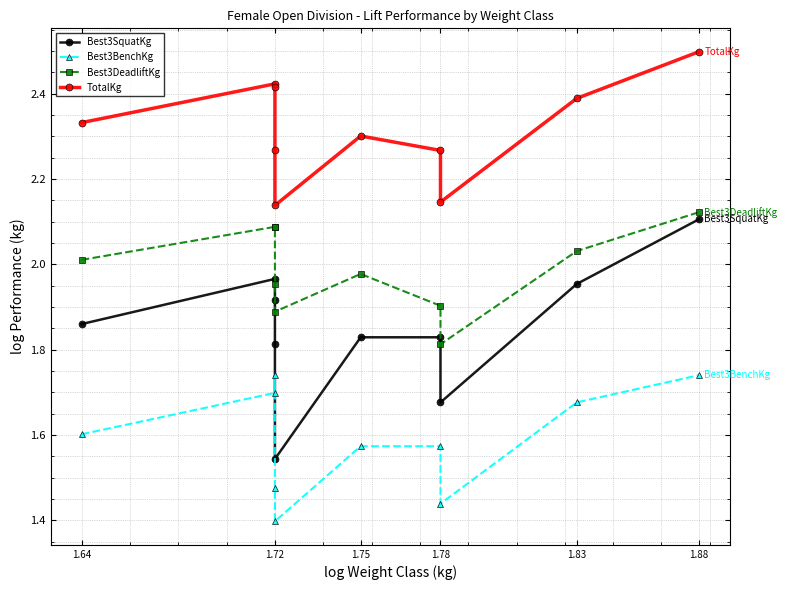

True or false: Best3SquatKg and Best3DeadliftKg intersect in this chart.

False